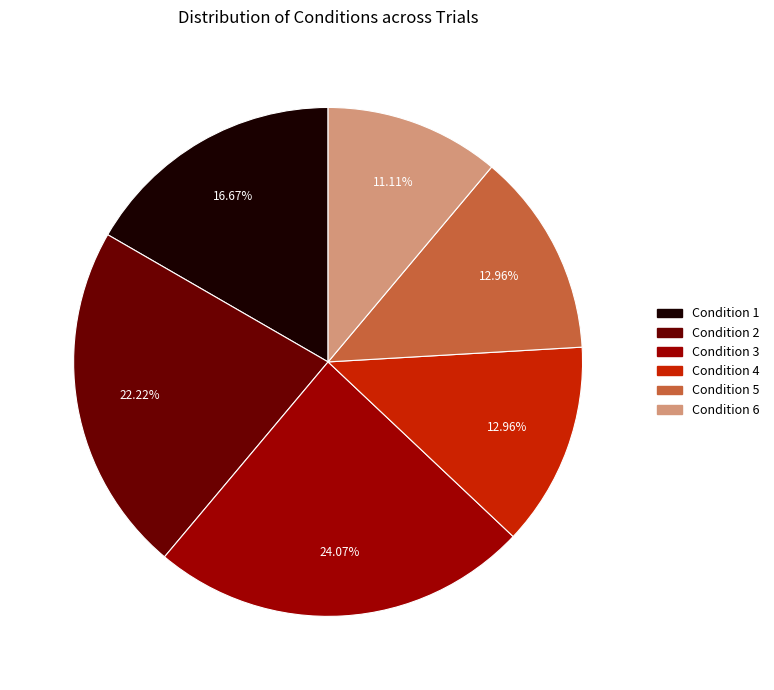

Is there a majority slice in this chart?

No